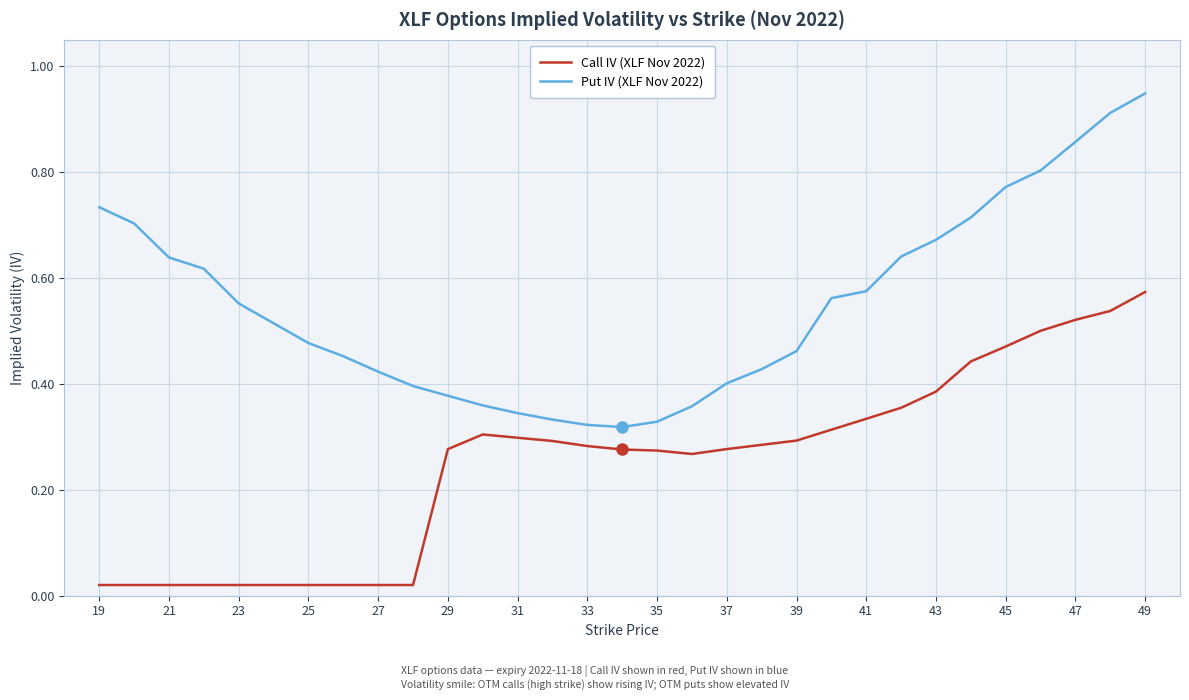

List the series in order of their overall mean, lowest first.

Call IV (XLF Nov 2022), Put IV (XLF Nov 2022)